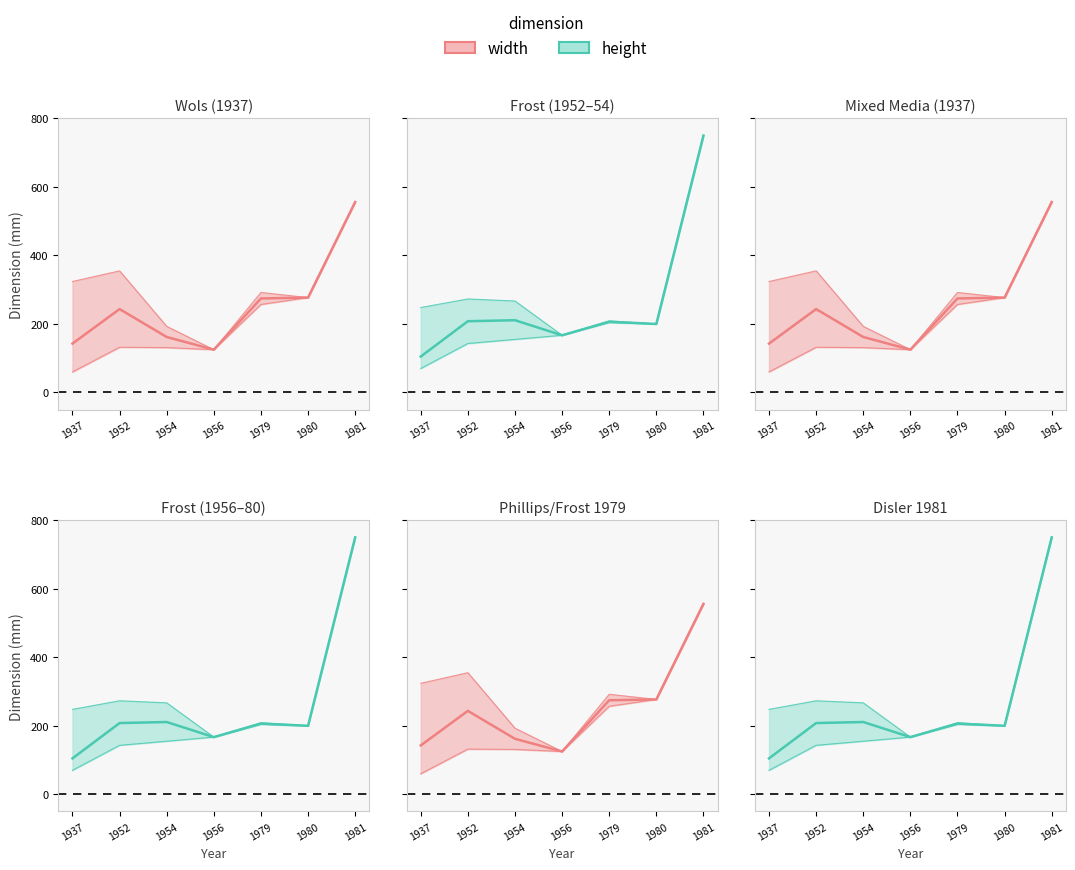

At how many categories does at least one series exceed 746?

1